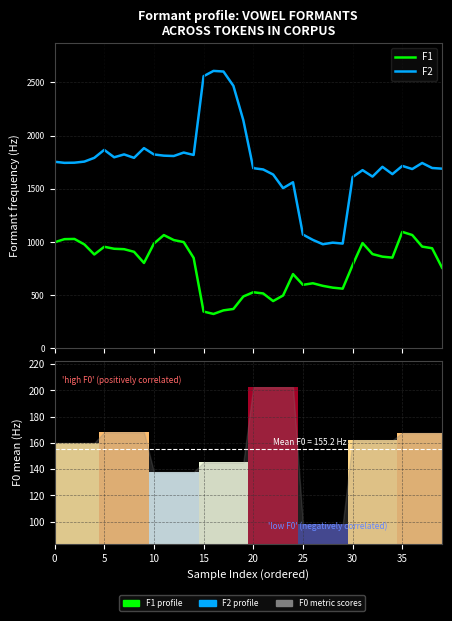

Rank the series by their average value, from highest to lowest.

F2, F1, F0 mean